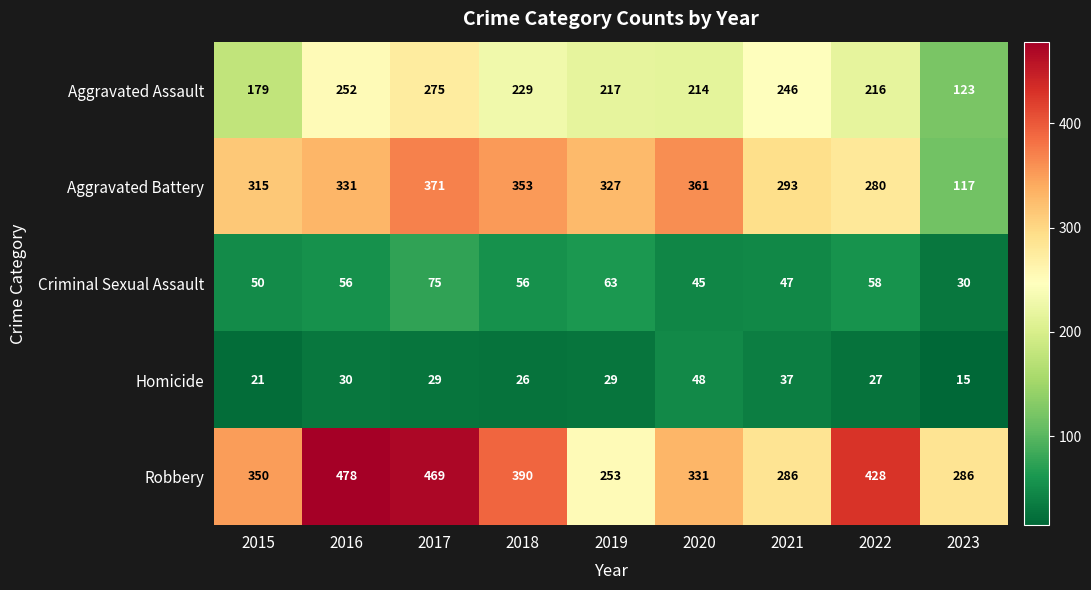

At how many categories does at least one series exceed 465?

2